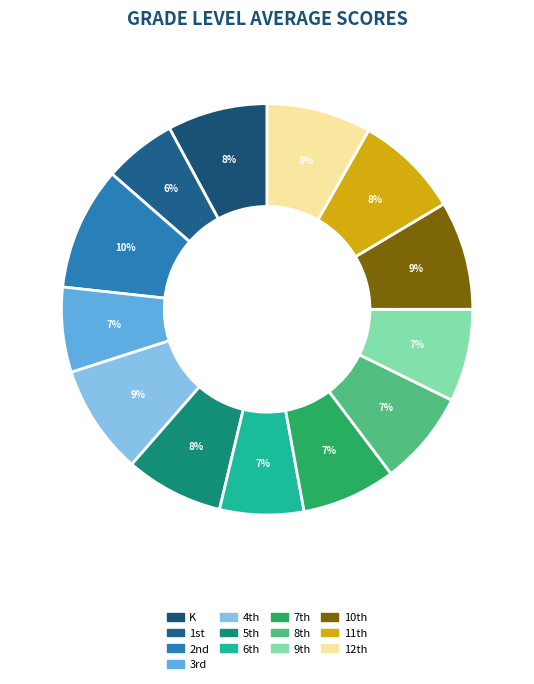

To the nearest percent, what is the average slice percentage?

8%